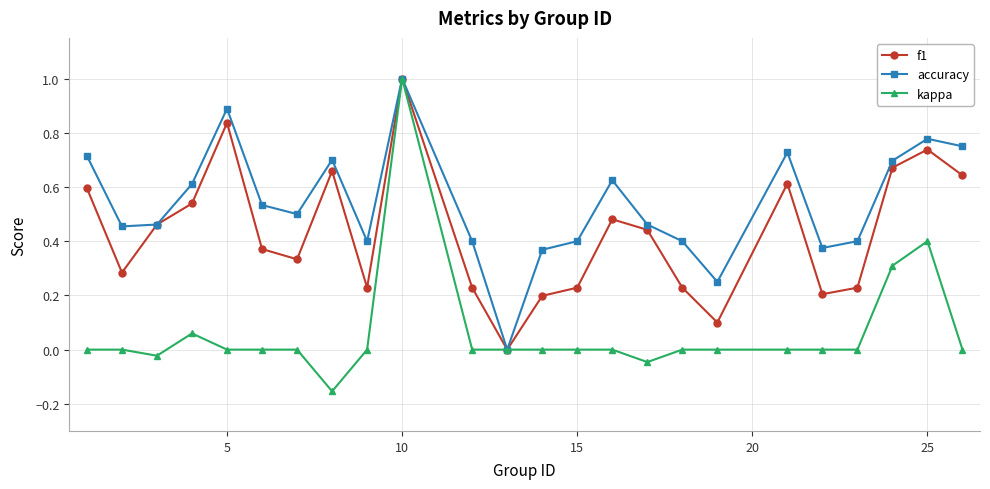

Which series has the largest range (max minus min)?

kappa